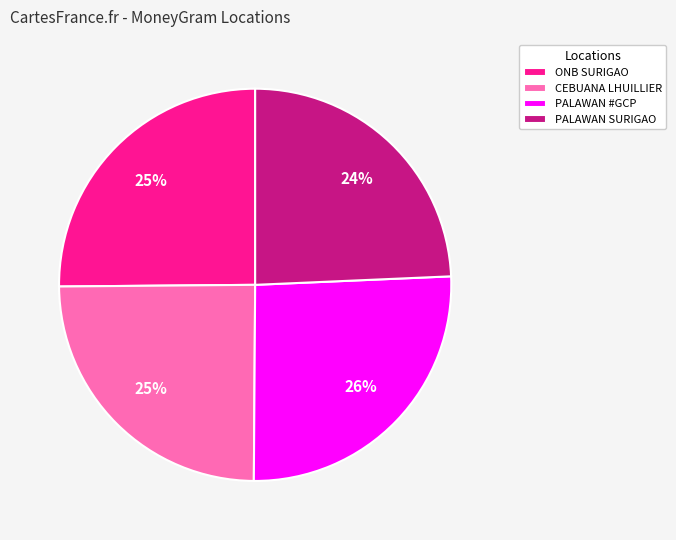

Combined, do PALAWAN #GCP and CEBUANA LHUILLIER account for over 50%?

Yes